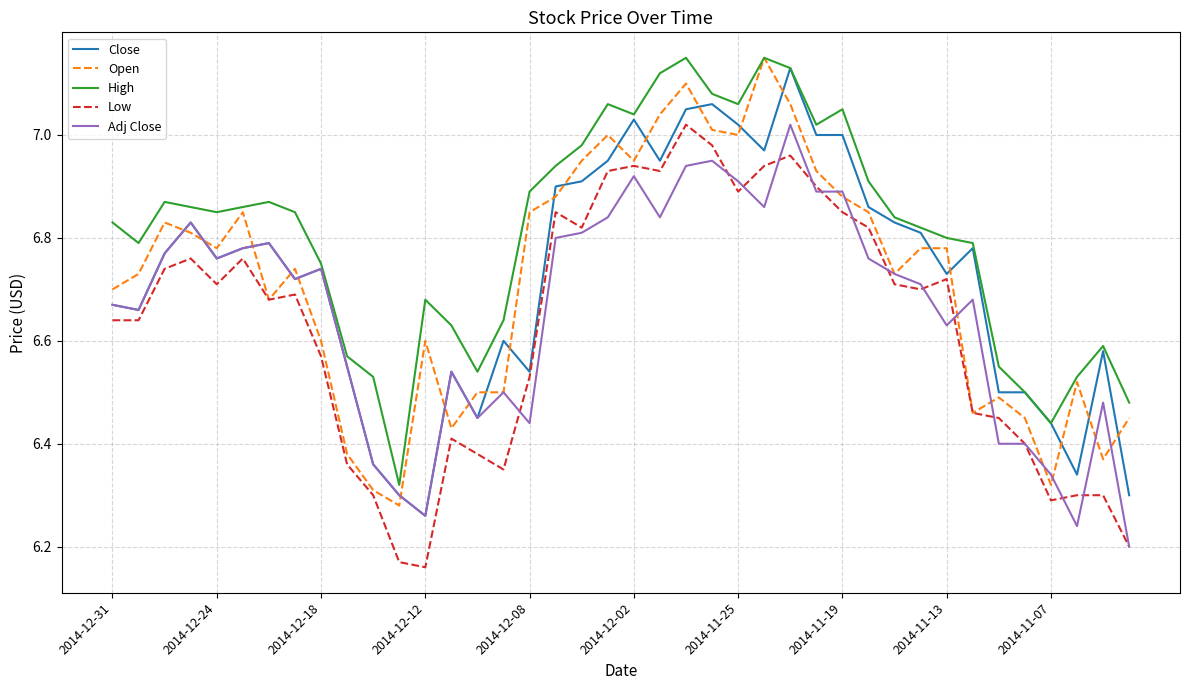

Which series has the largest total across all categories?

High